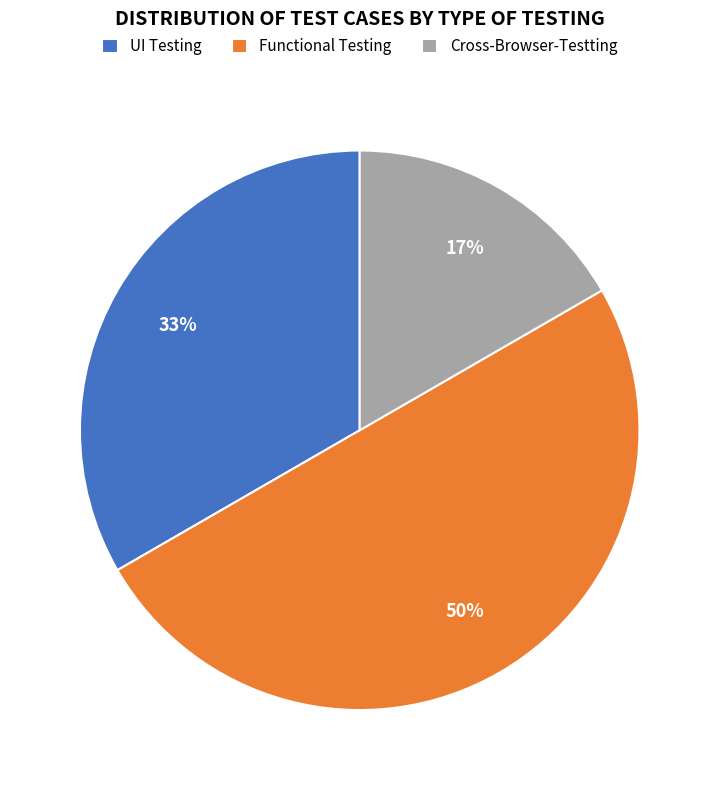

Is UI Testing the majority of the pie?

No